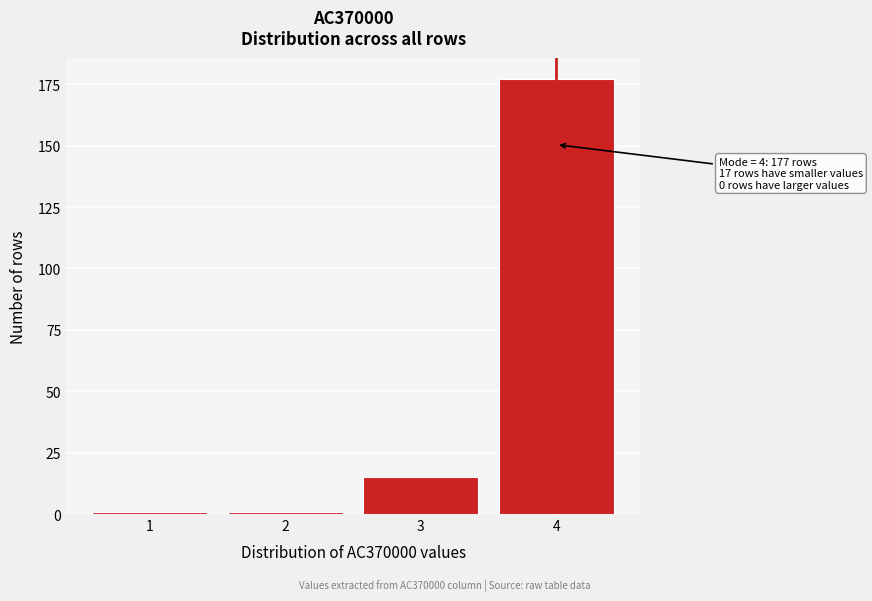

Reading right to left, transcribe all the data shown in this chart.

177	15	1	1